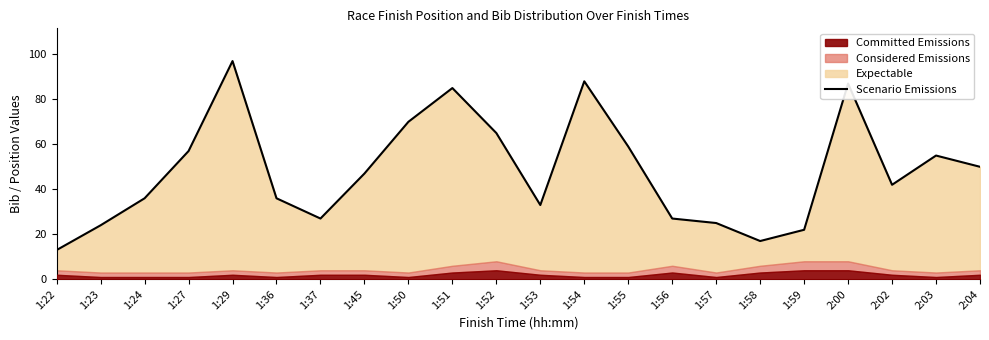

At which category does the chart reach its peak across all series?

1:29